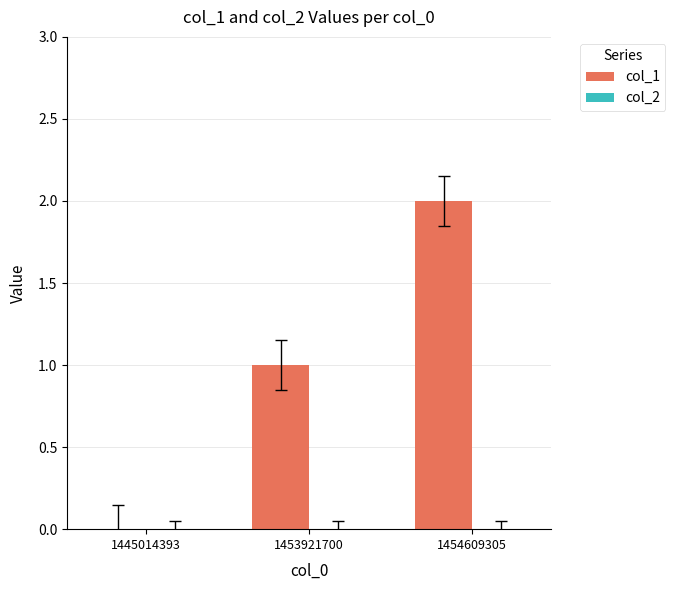

Which category has the highest value across all series?

1454609305